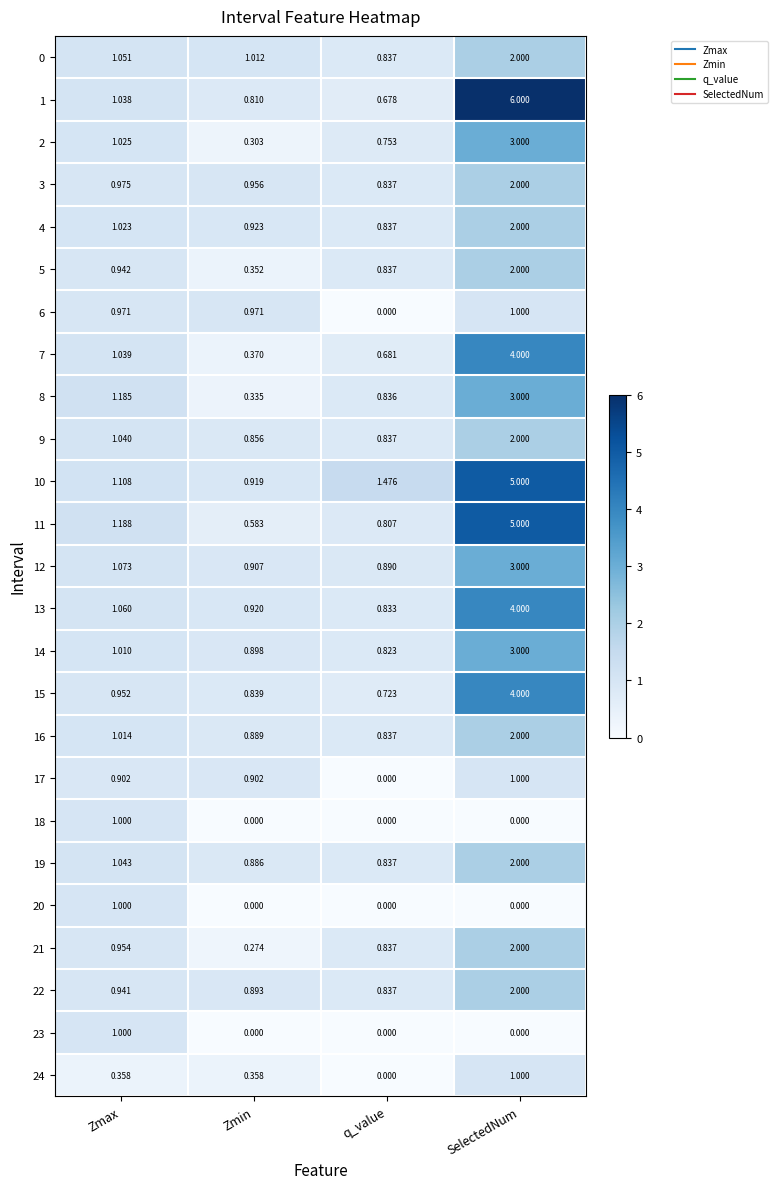

List the labels in order of 19 value, largest first.

SelectedNum, Zmax, Zmin, q_value